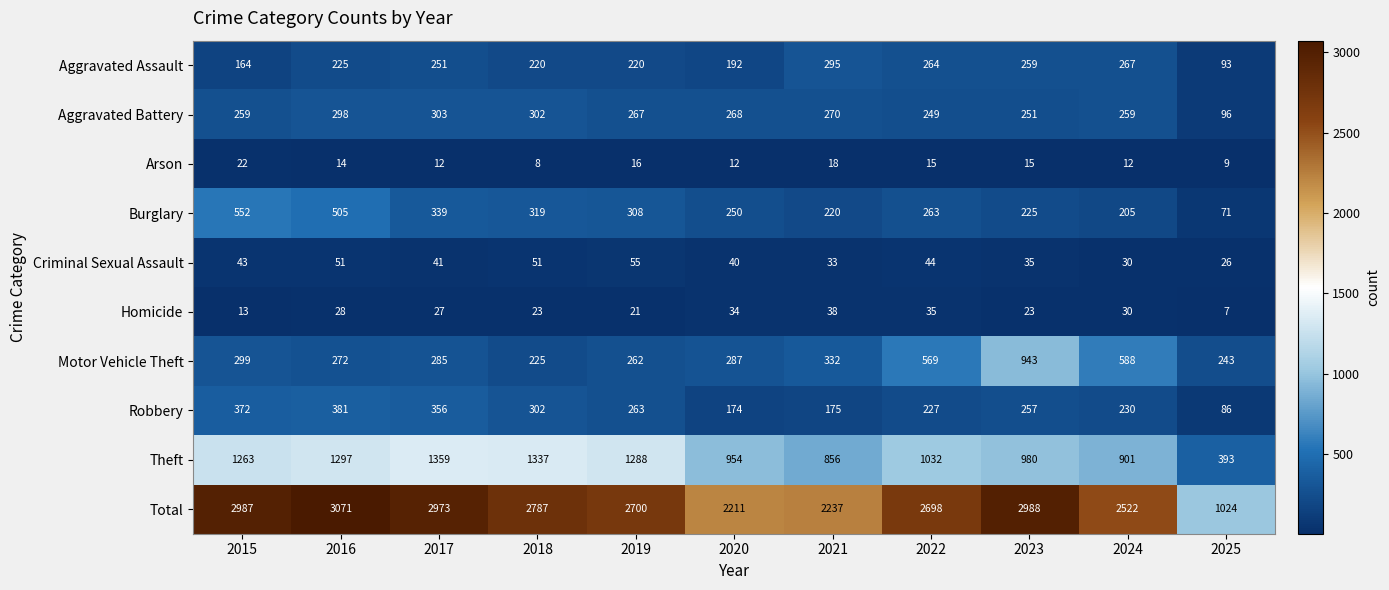

What is the spread (max minus min) of values at 2017?

2961